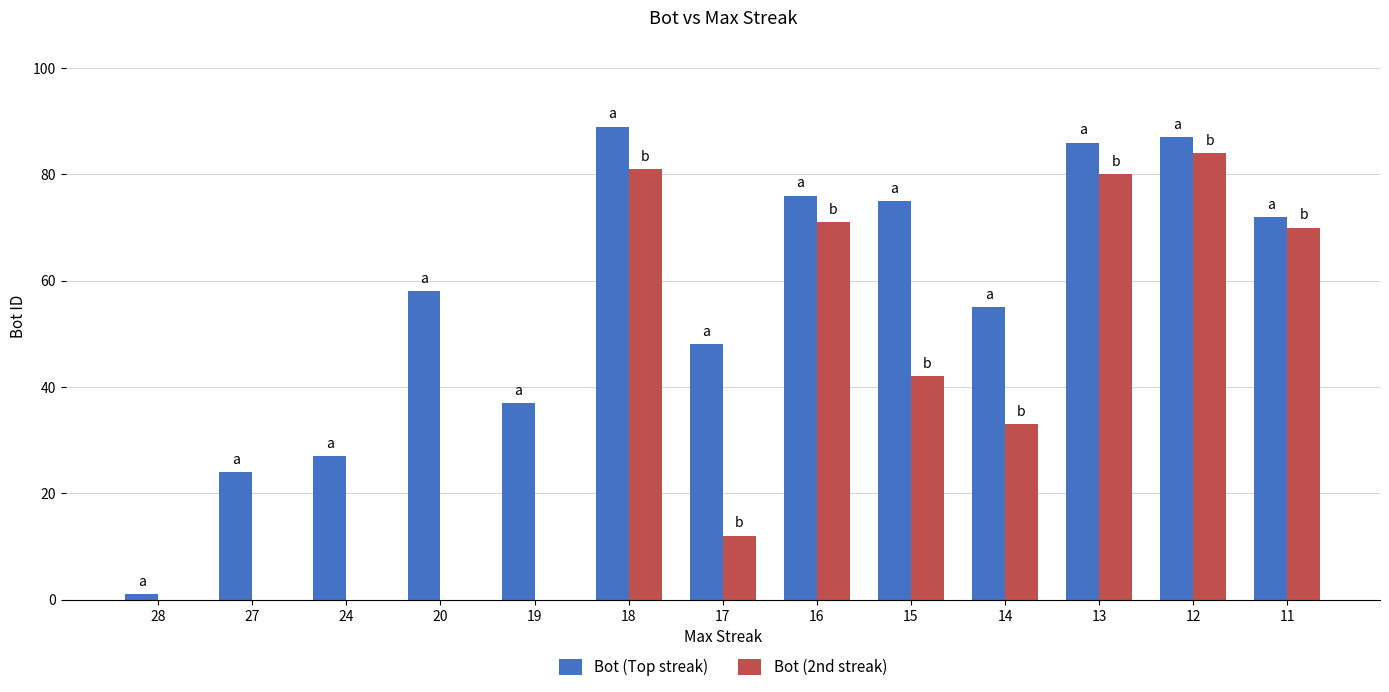

How many groups of bars are there?

13